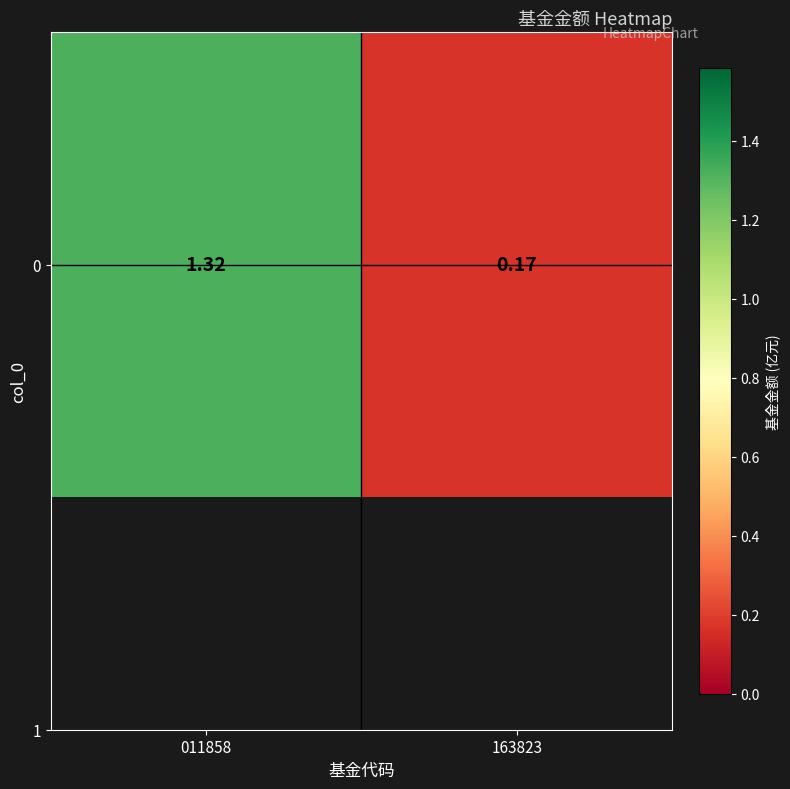

Where does the data first go above 1?

011858